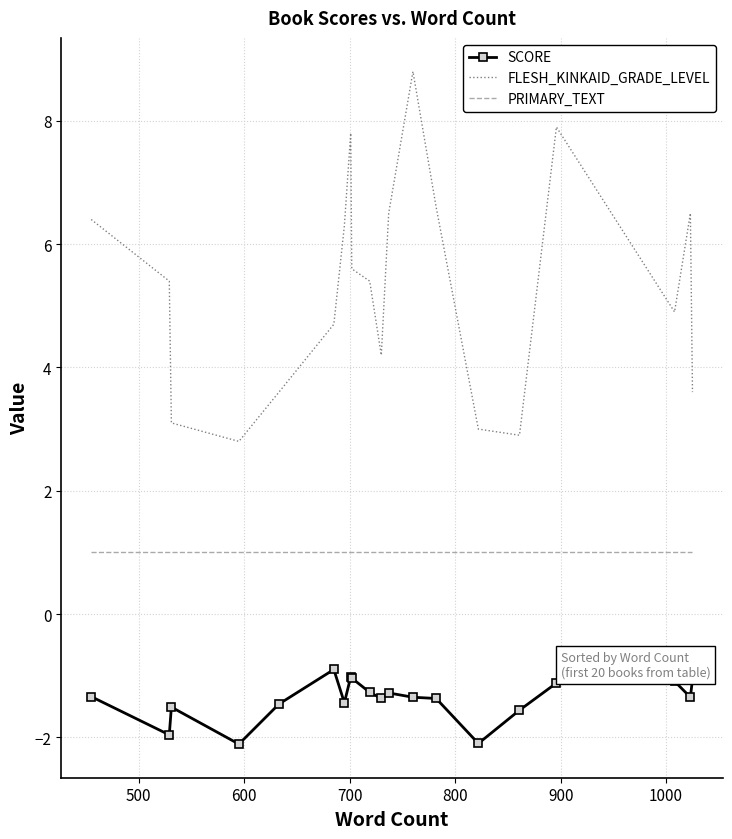

Which series has the widest spread of values?

FLESH_KINKAID_GRADE_LEVEL